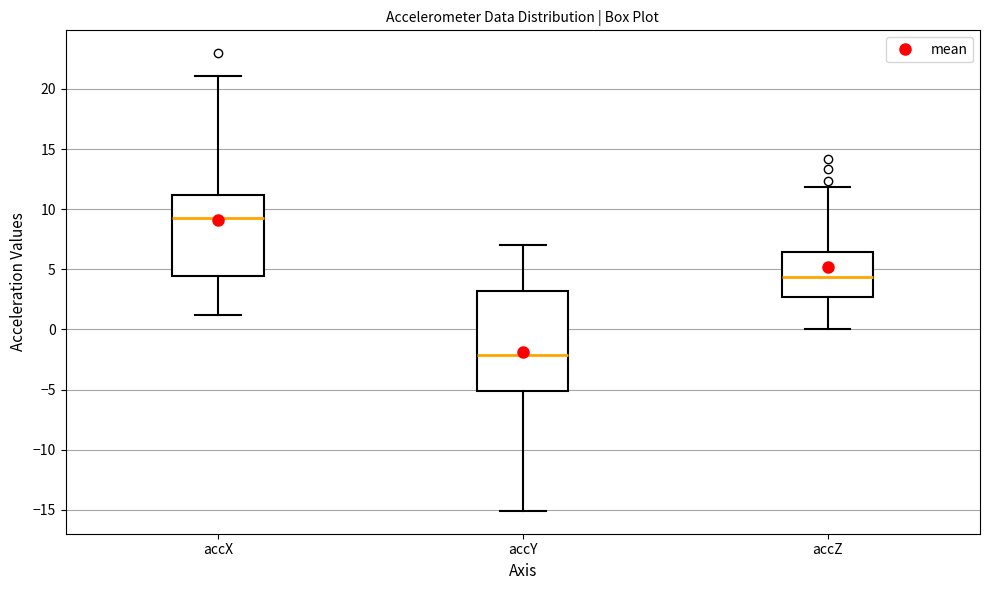

Which box's median line is the highest?

accX